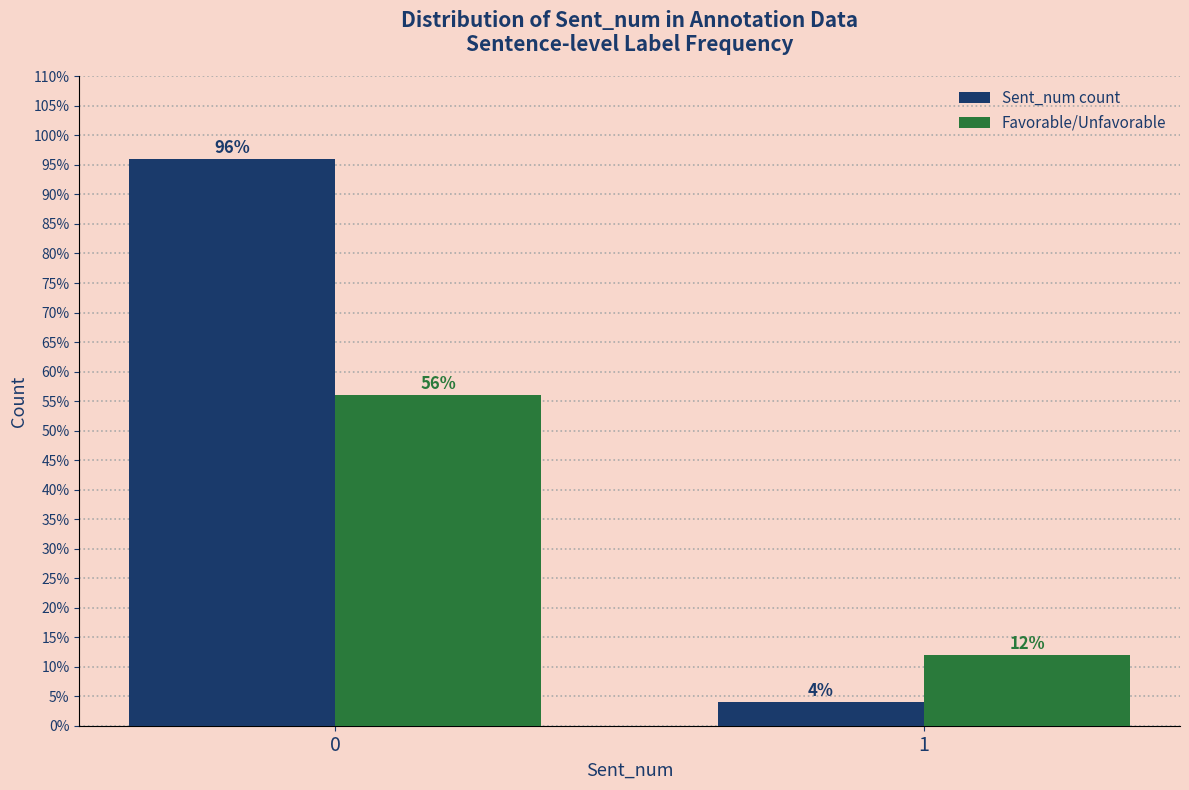

Reading left to right, what are all the values shown in this chart?

Sent_num count: 96.0	4.0
Favorable/Unfavorable: 56.0	12.0